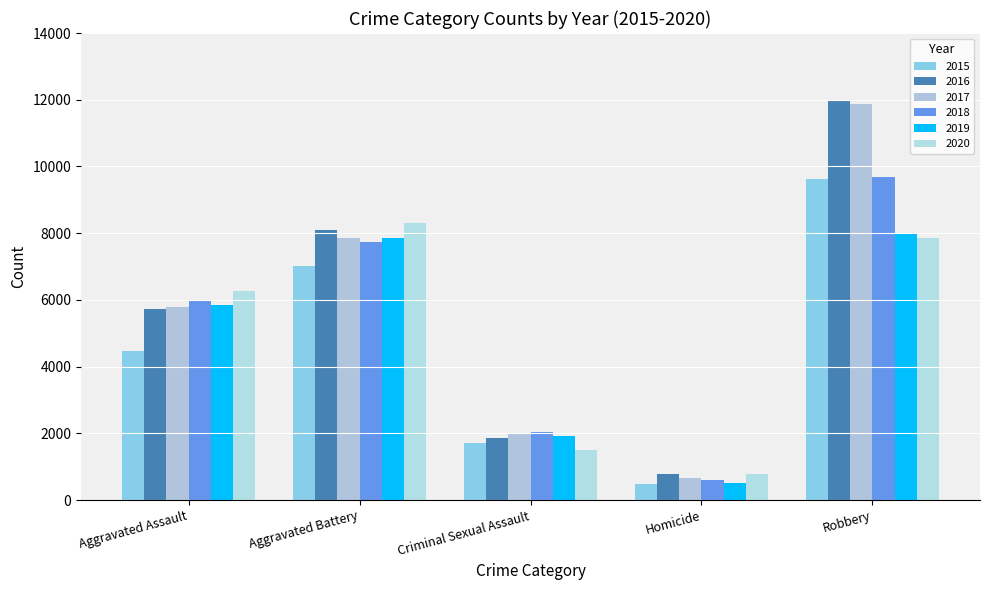

How many distinct data groups are displayed?

6